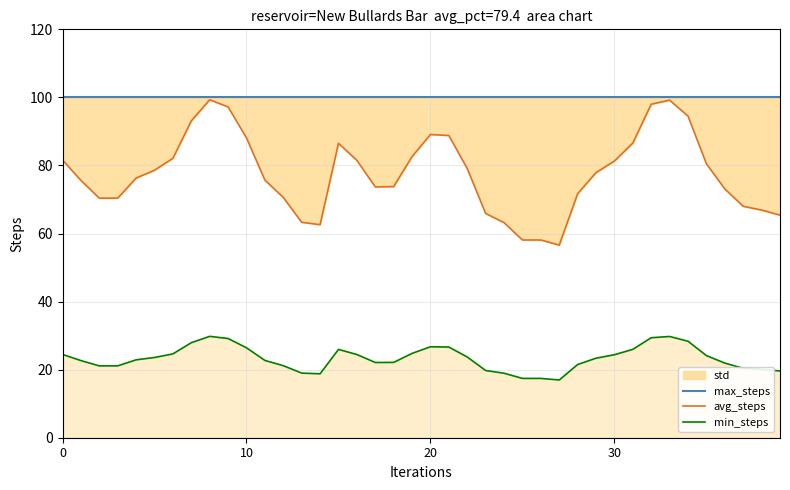

True or false: min_steps has a value of 17.0 at 27.

True